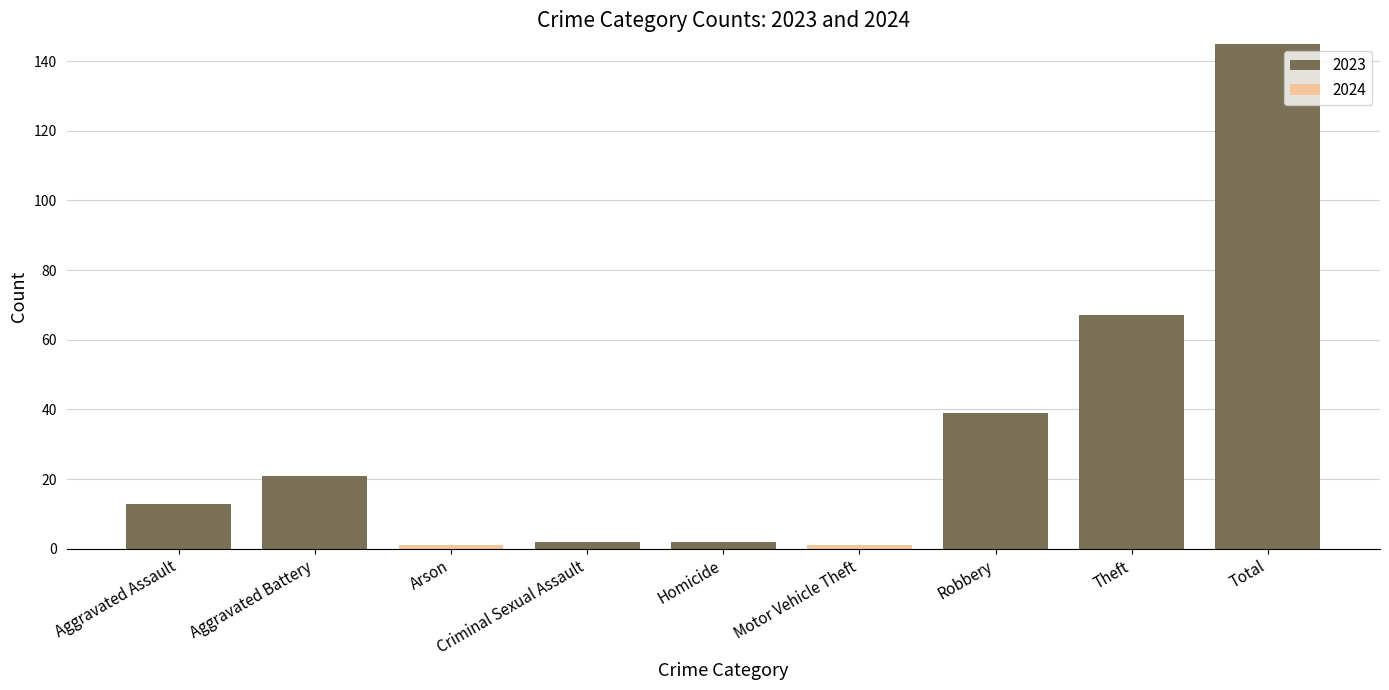

What is the sum of all 2023 values?

289